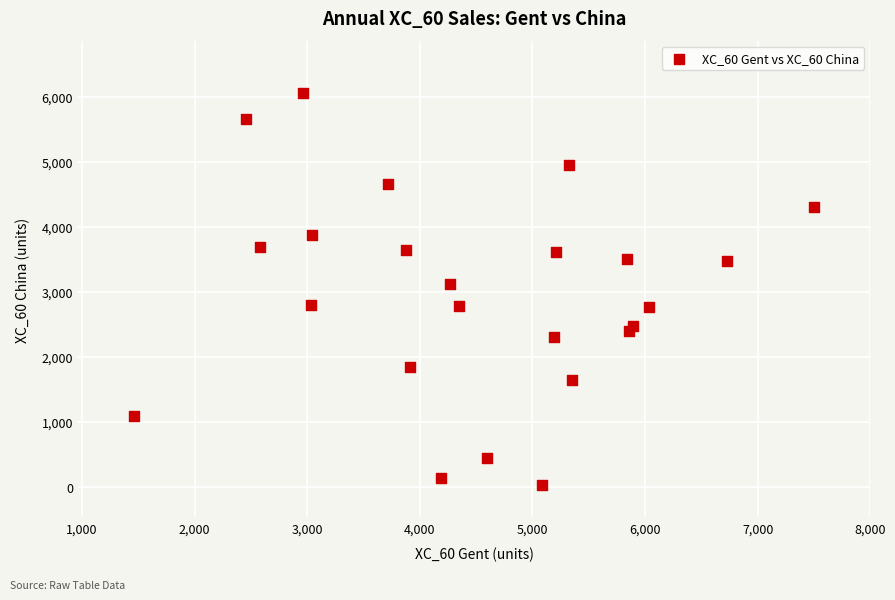

What is the range of X values (max minus min)?

6036